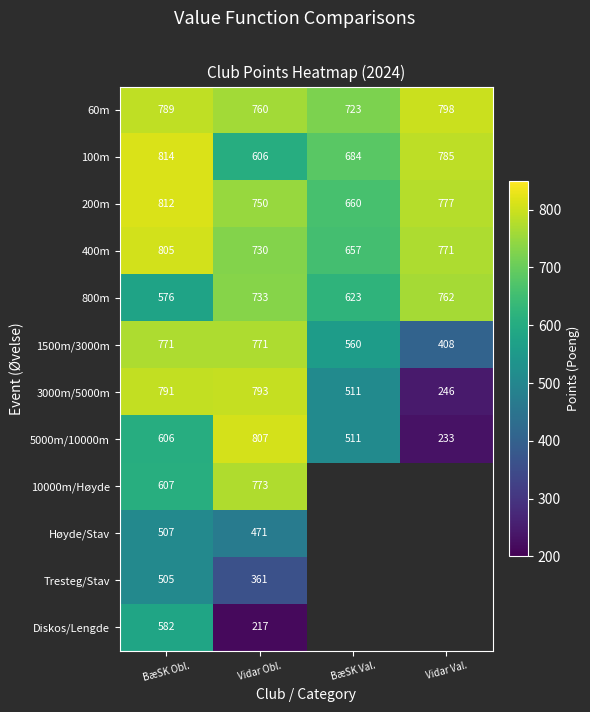

How many data points does each series have?

4